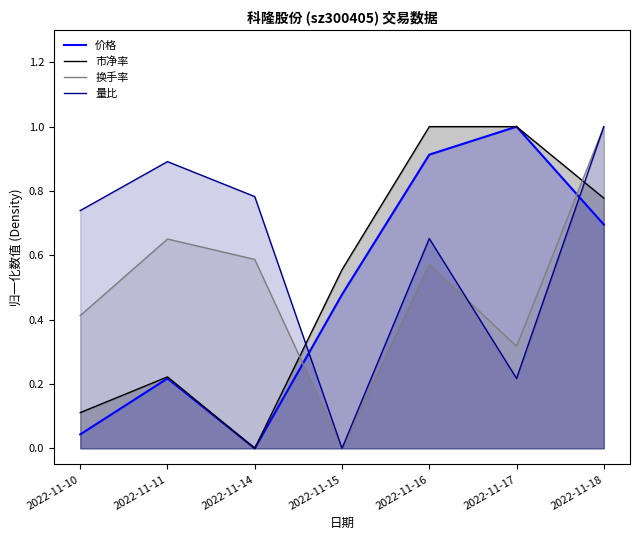

Is it true that 量比 equals 0.7 at 2022-11-10?

True